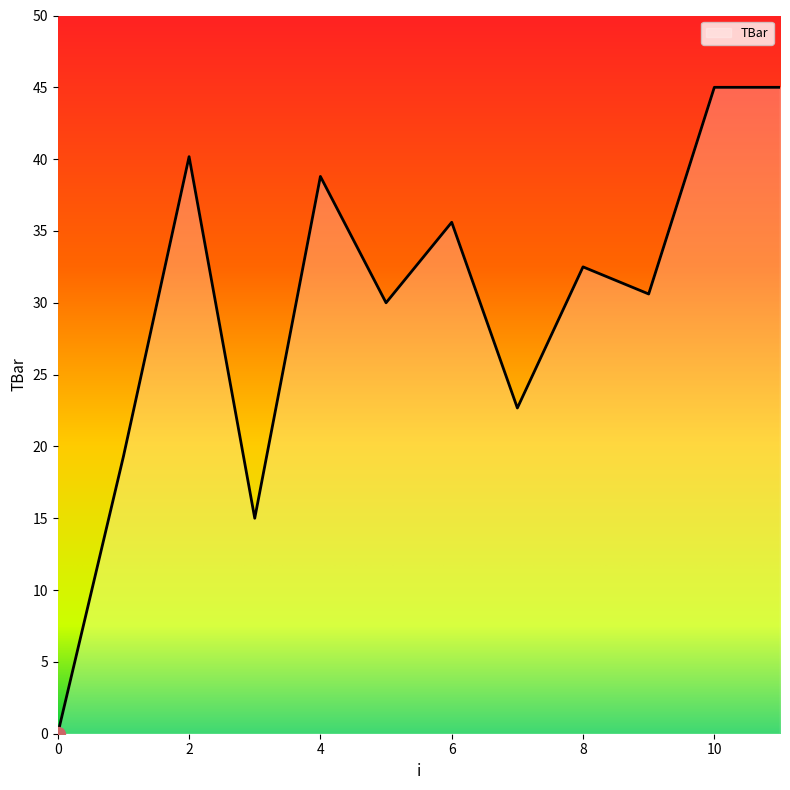

What is the difference between the maximum and minimum values?

45.0